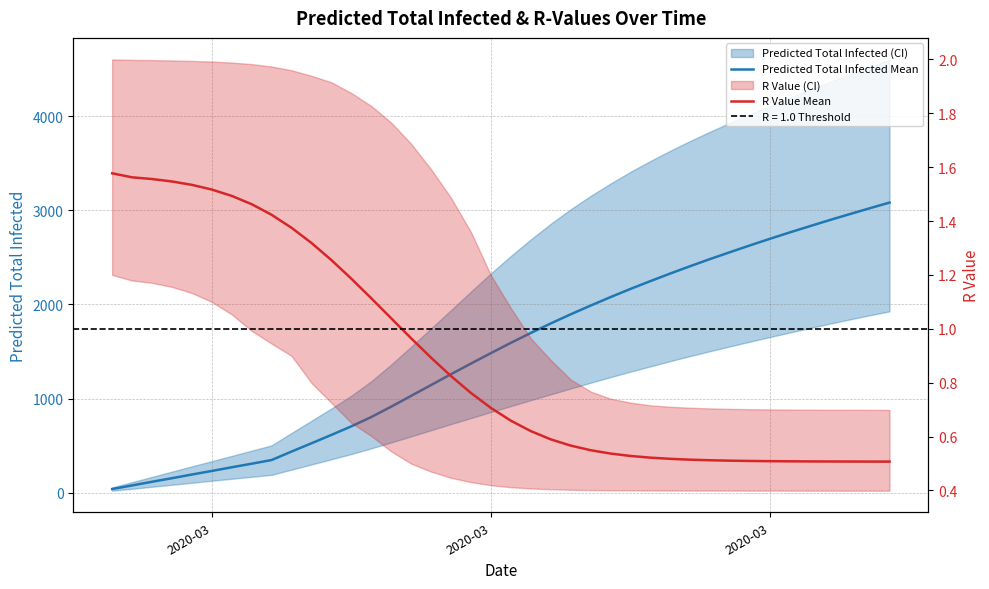

What is the difference between the maximum and second lowest values in the R Value Mean series?

1.1